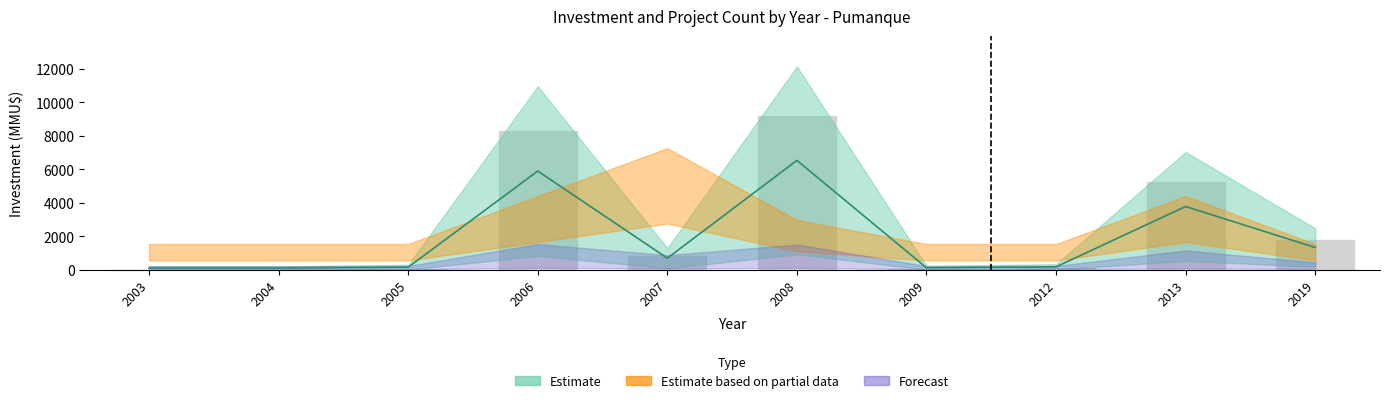

What is the minimum value shown in the chart?

100.0